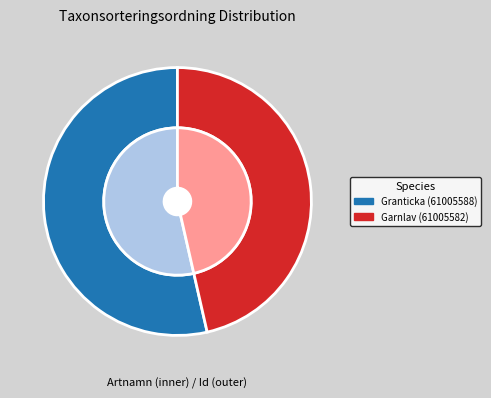

What percentage is the Granticka (61005588) slice, to the nearest percent?

54%